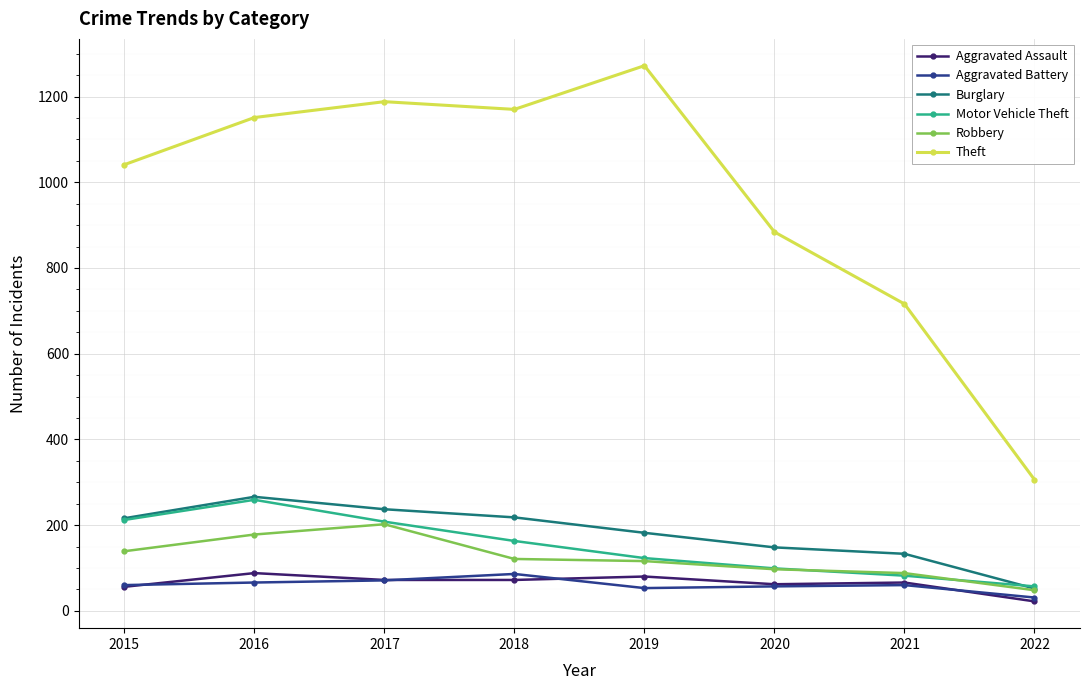

What is the approximate value of Motor Vehicle Theft at 2022?

57